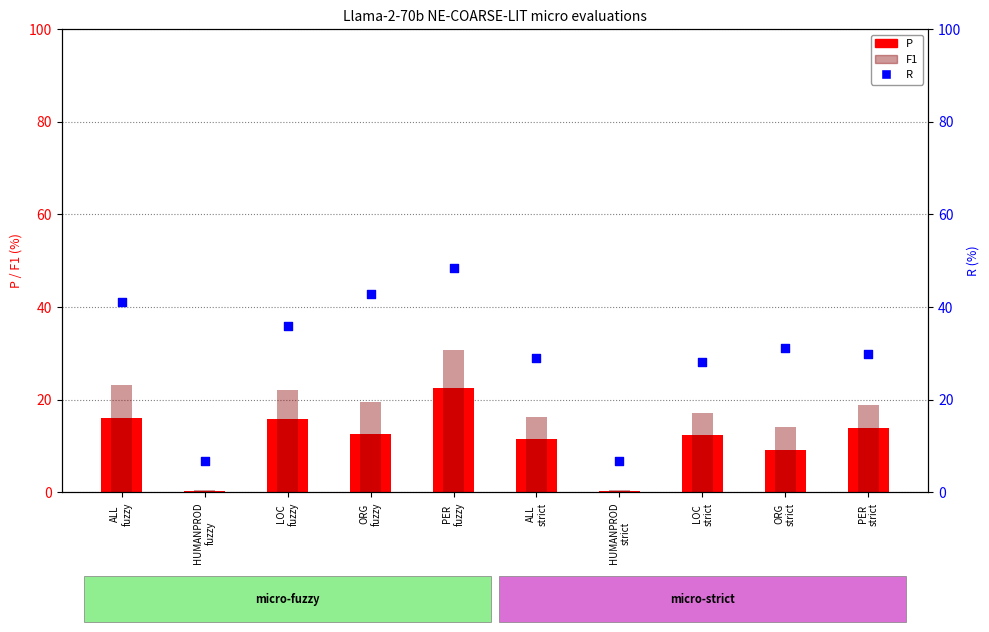

Is the value of F1 at ALL
fuzzy greater than the value of R at ORG
fuzzy?

No